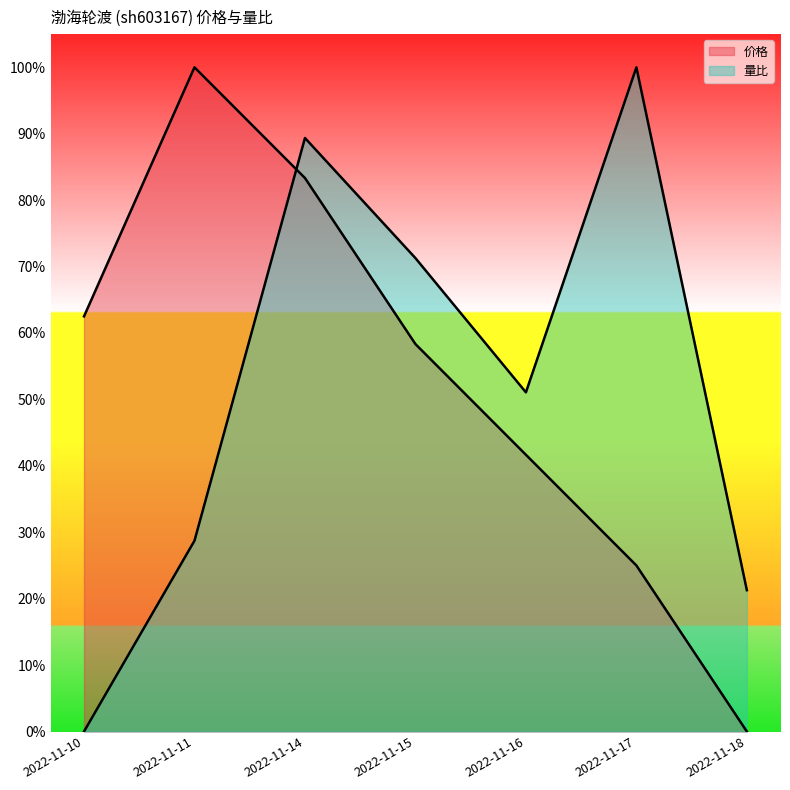

How many intersections are there between 价格 and 量比?

1